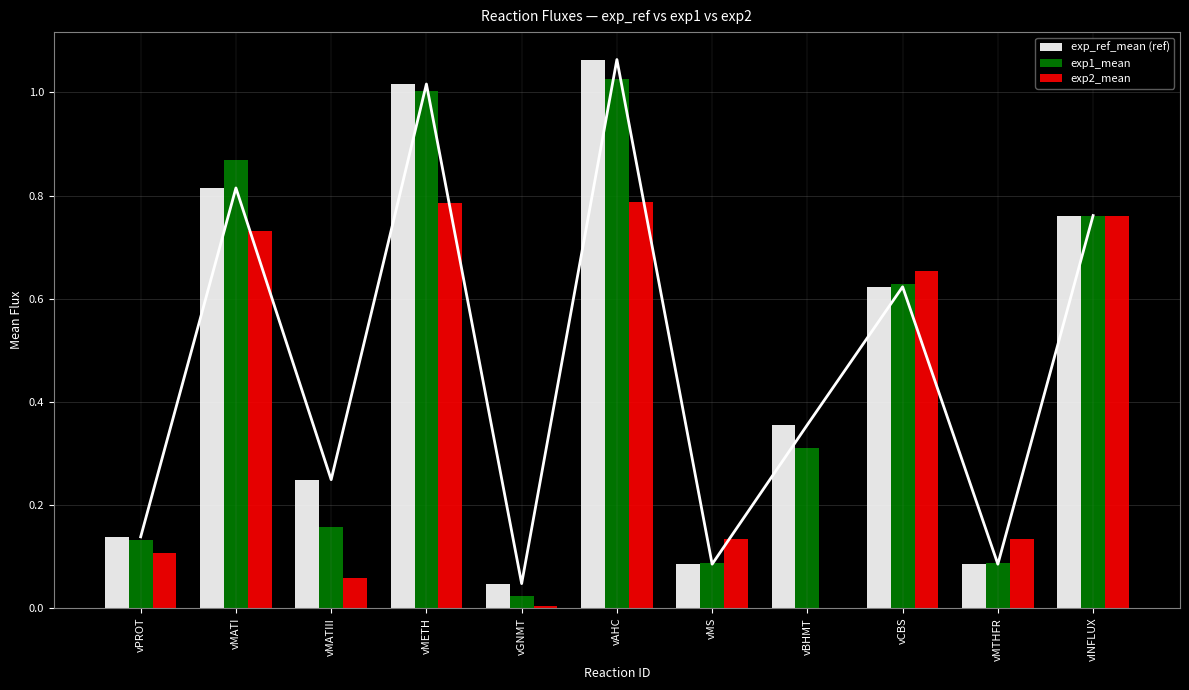

What is the label of the 6th bar from the left?

vAHC